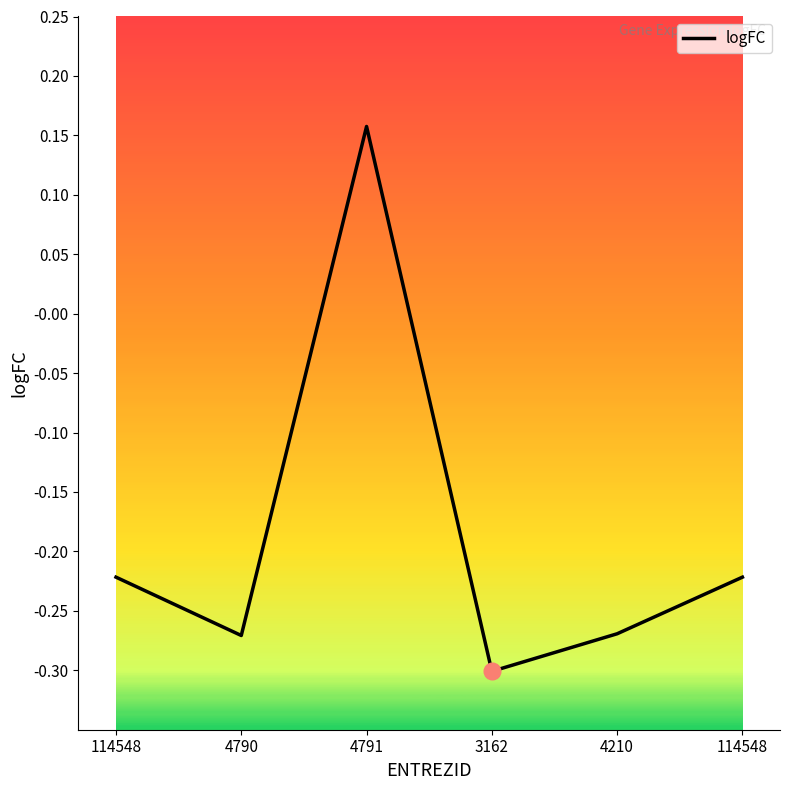

How many series are shown in this chart?

1